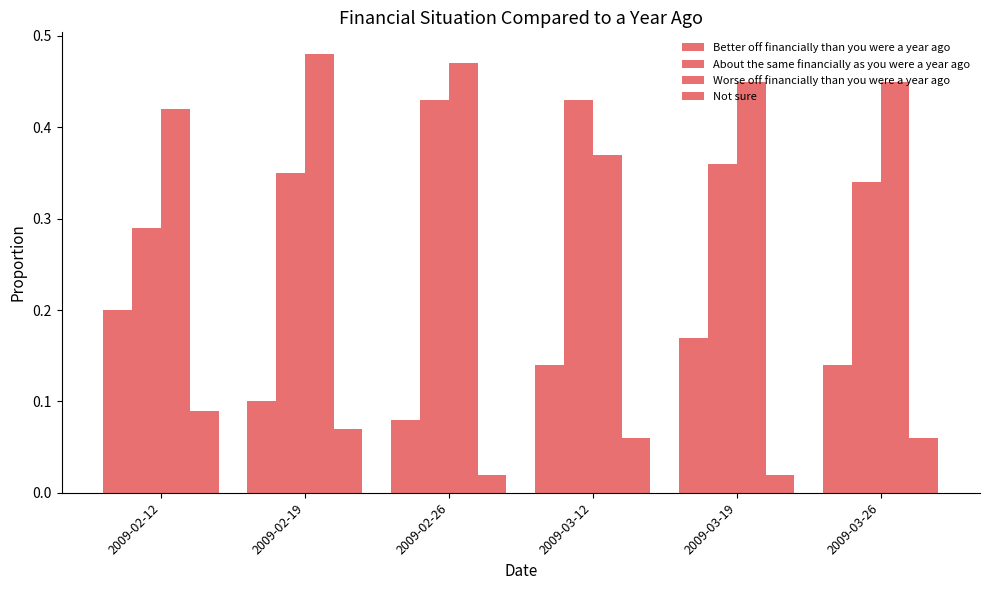

Rank the series by their average value, from lowest to highest.

Not sure, Better off financially than you were a year ago, About the same financially as you were a year ago, Worse off financially than you were a year ago